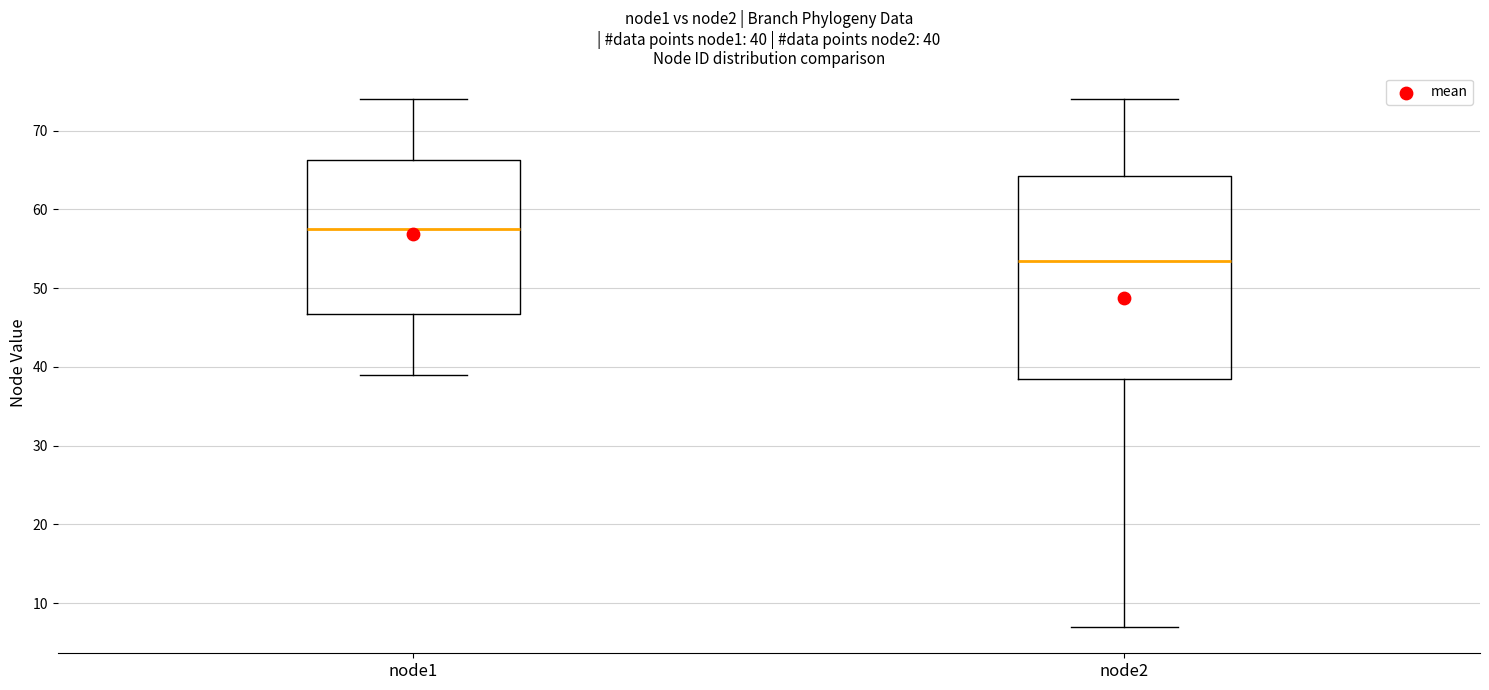

Which box is the tallest, from its lower edge to its upper edge?

node2